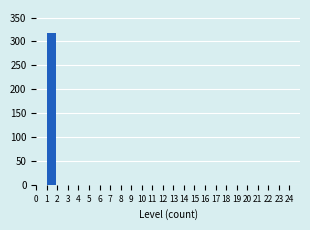

Reading left to right, transcribe this chart: for each bar, give the range it covers on the x-axis and its height. The values are not printed on the chart, so give them approximately, as read against the axis.

0 to 1: 0
1 to 2: 320
2 to 3: 0
3 to 4: 0
4 to 5: 0
5 to 6: 0
6 to 7: 0
7 to 8: 0
8 to 9: 0
9 to 10: 0
10 to 11: 0
11 to 12: 0
12 to 13: 0
13 to 14: 0
14 to 15: 0
15 to 16: 0
16 to 17: 0
17 to 18: 0
18 to 19: 0
19 to 20: 0
20 to 21: 0
21 to 22: 0
22 to 23: 0
23 to 24: 0
24 to 25: 0